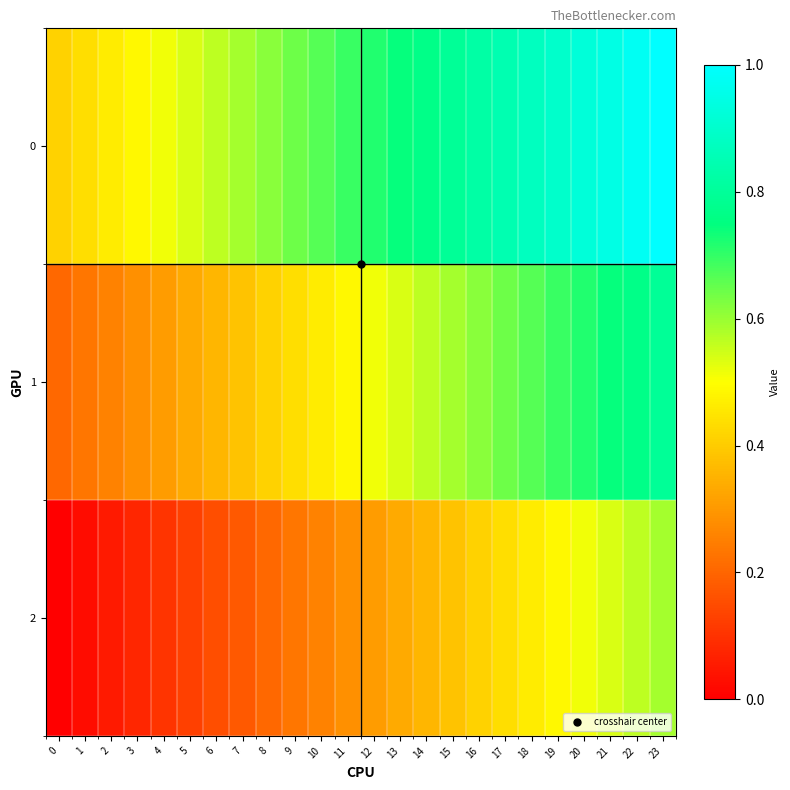

Which has a higher value, 23 or 1?

23